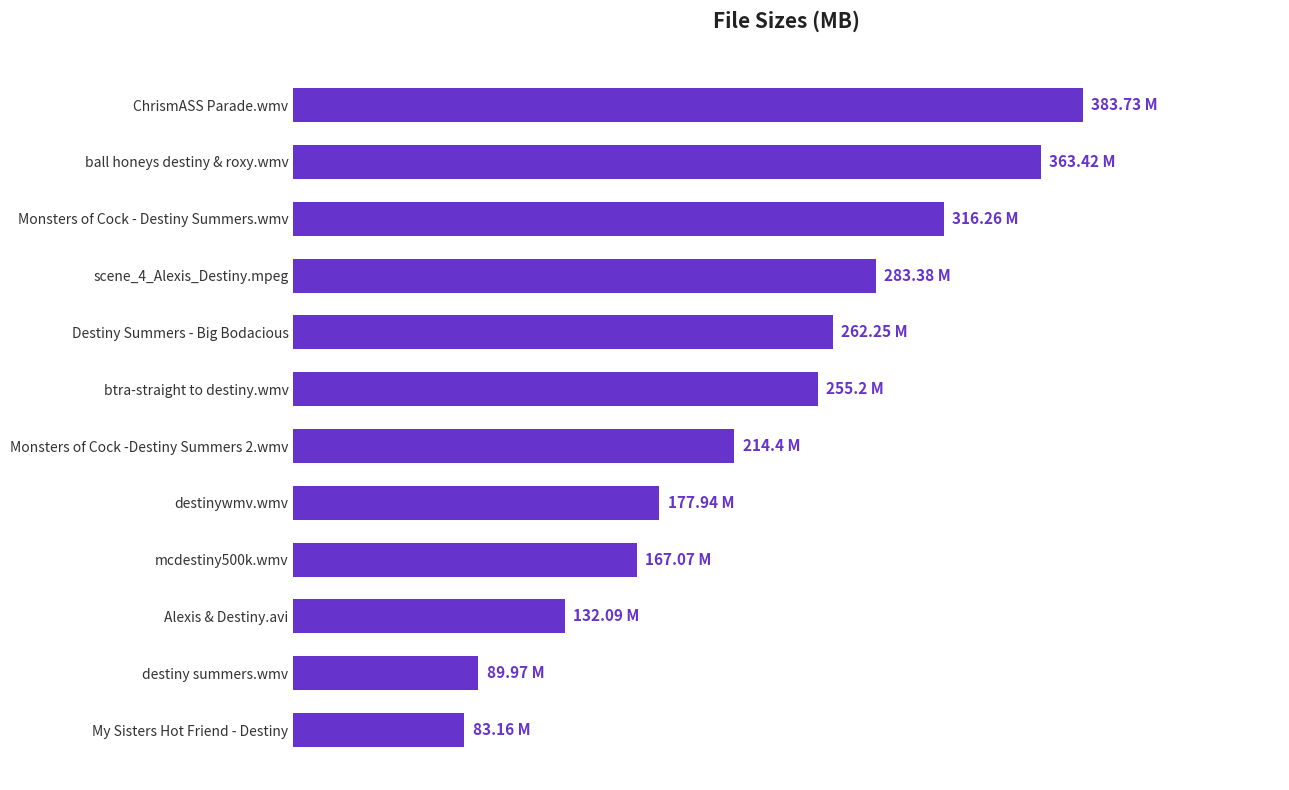

Does the chart contain any negative values?

No